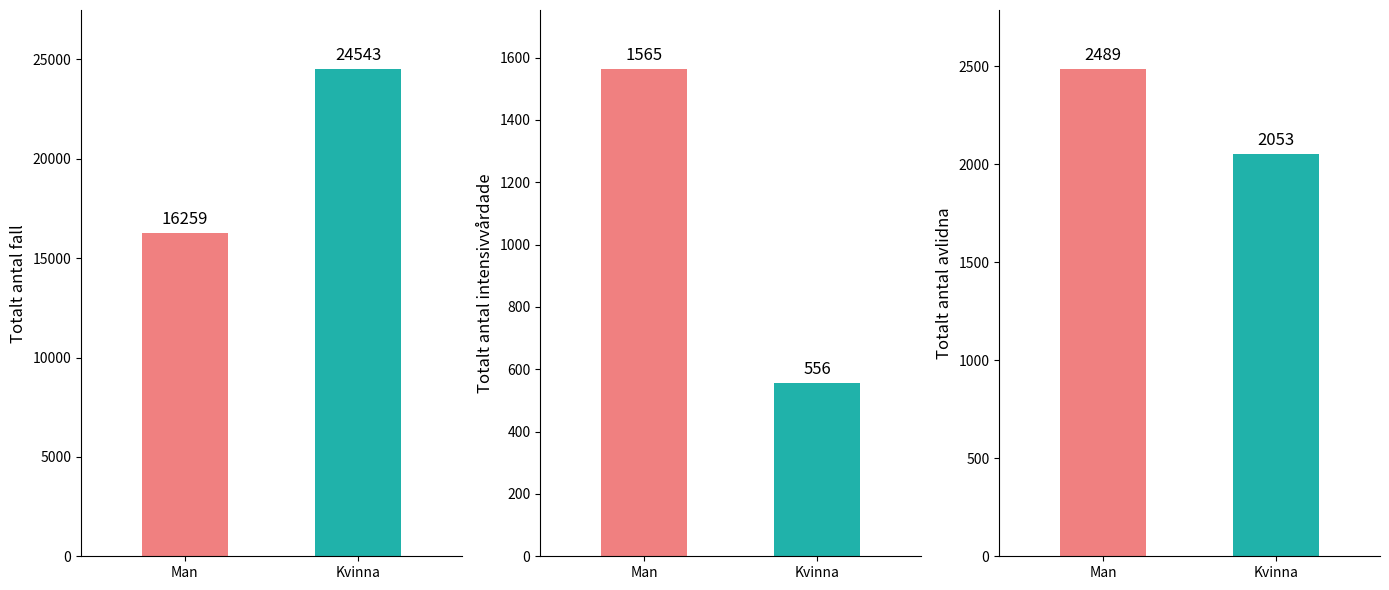

How many Totalt_antal_intensivvårdade values are between 556 and 1565?

2